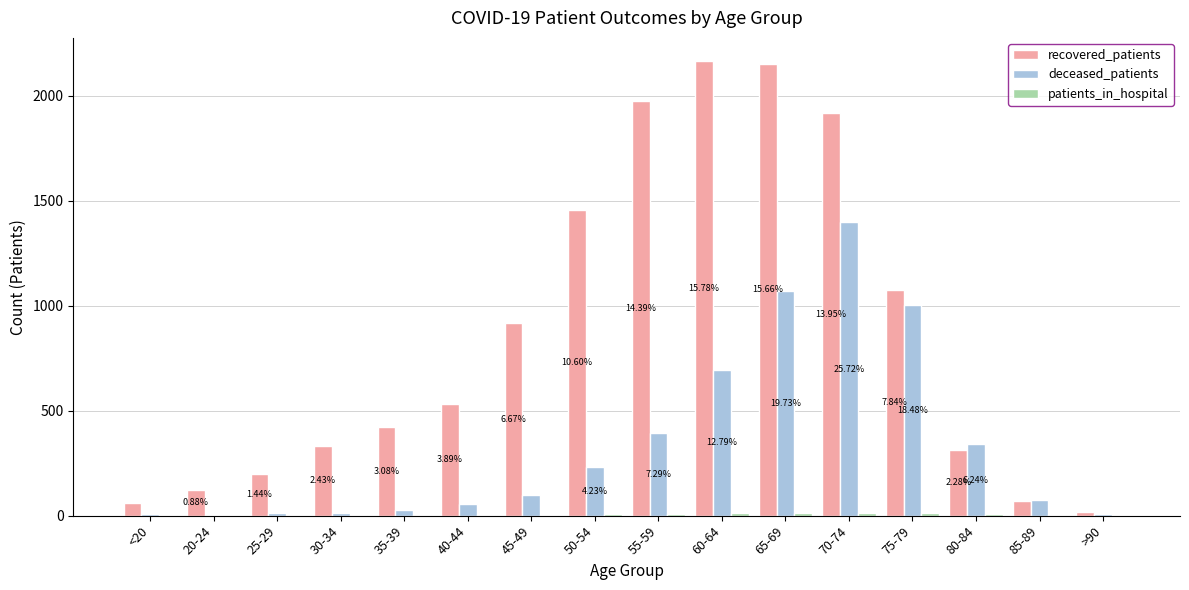

Which series has the largest total across all categories?

recovered_patients